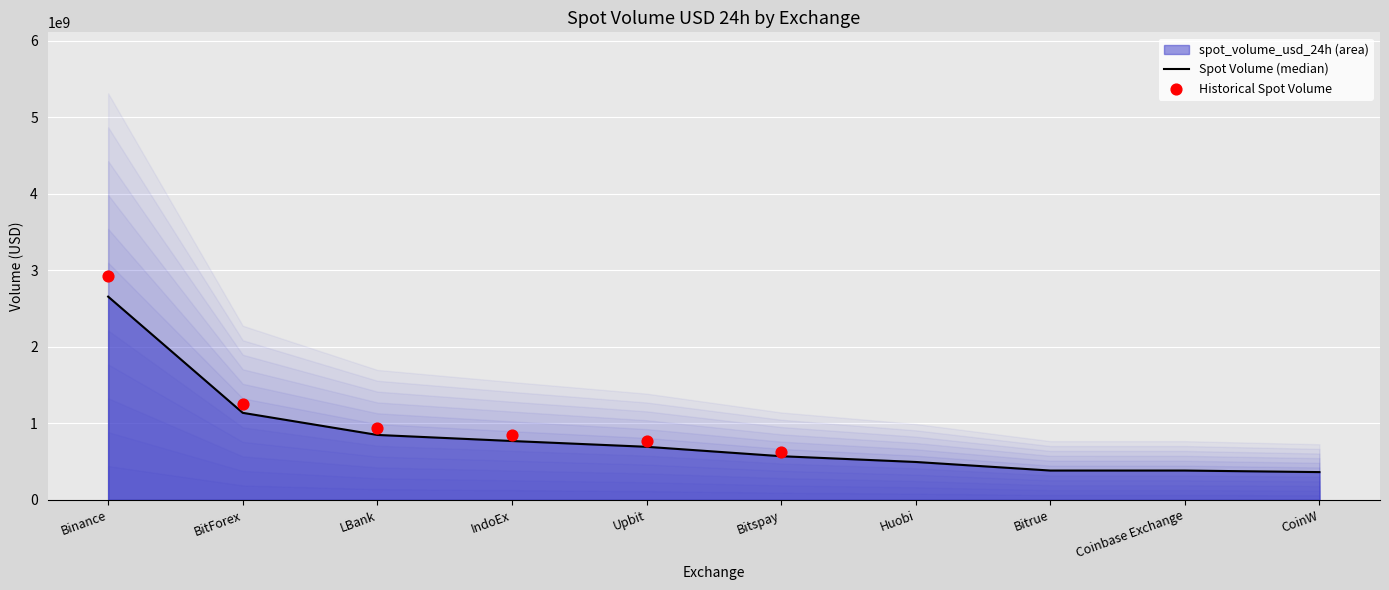

What is the change in value from LBank to Upbit?

-154991944.7